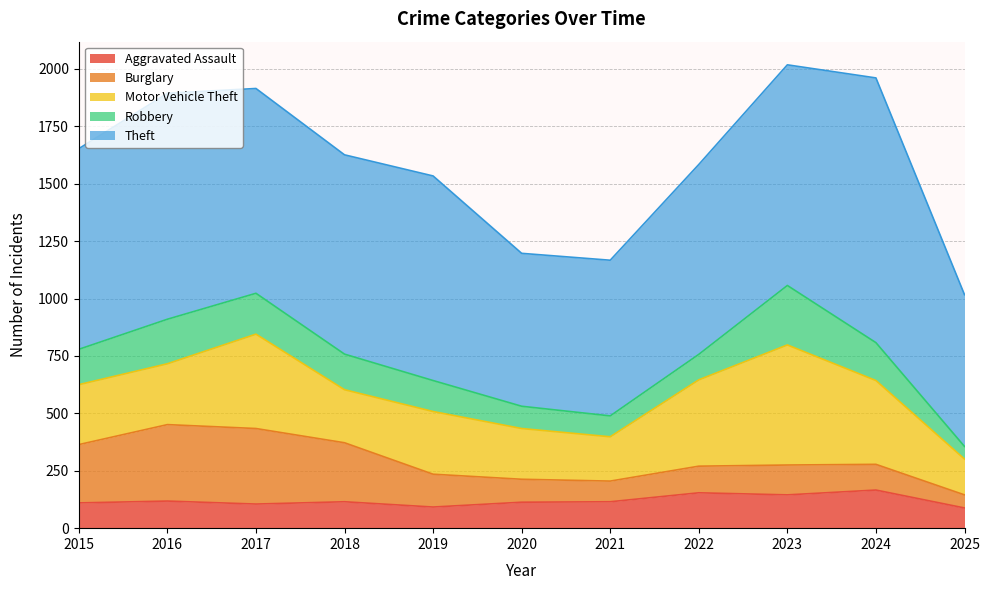

Does the chart display data point markers on the line(s)?

No